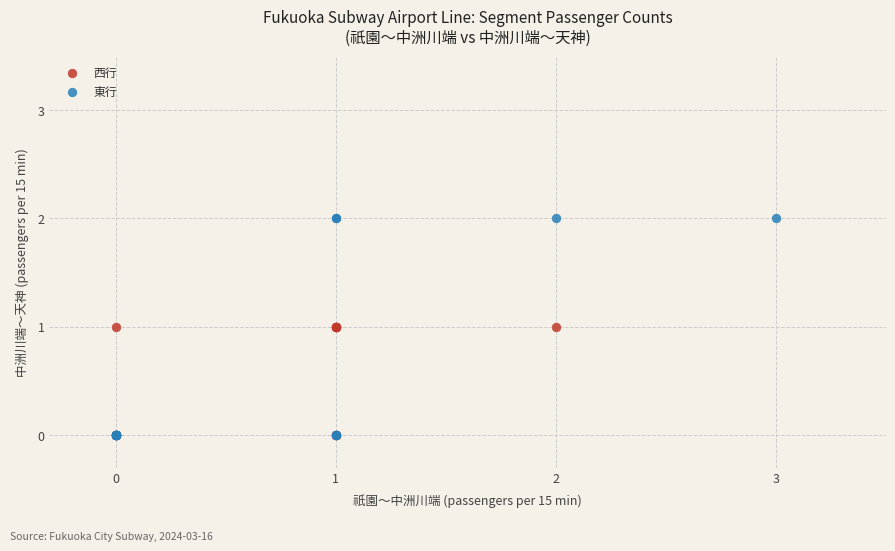

What are all the series names shown in the legend?

西行, 東行